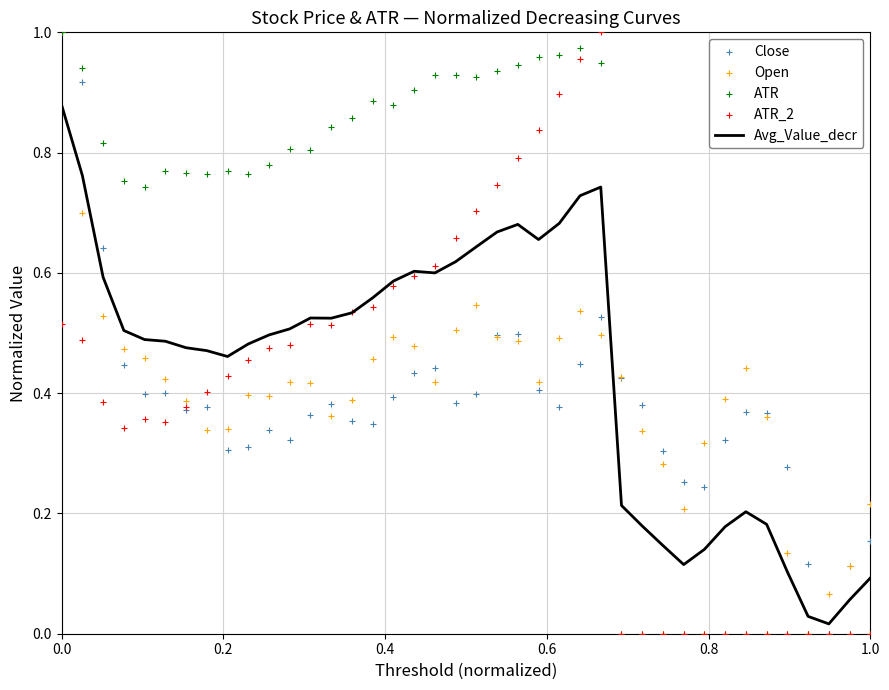

Which series has the largest Y range (max minus min)?

Close